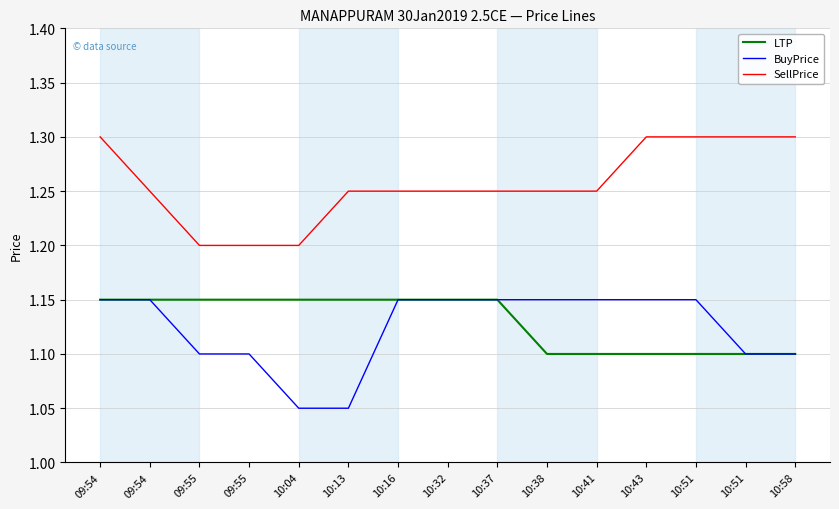

Which series has the widest spread of values?

SellPrice